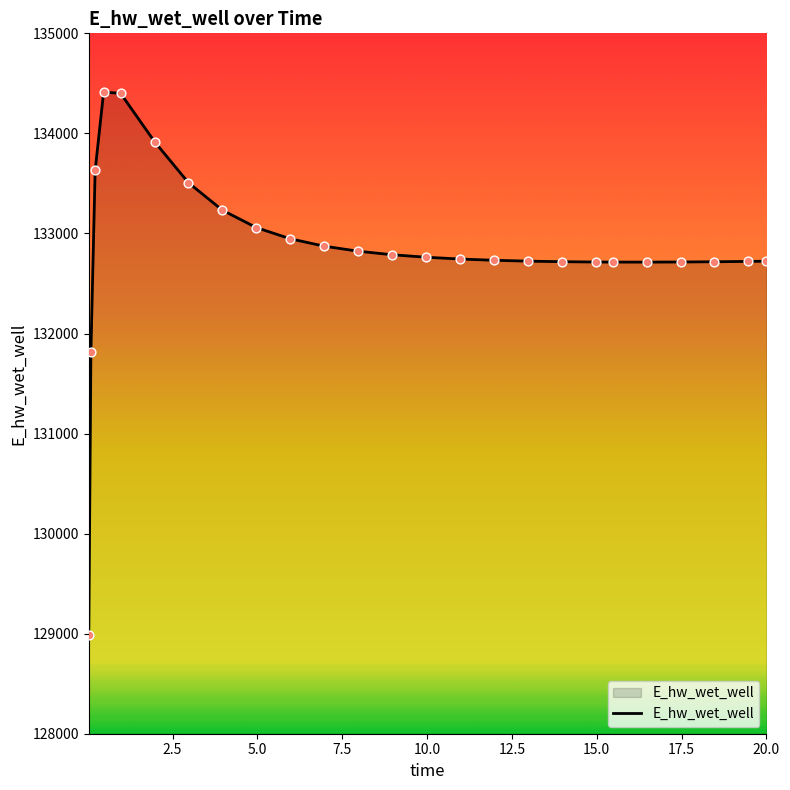

What is the difference between the maximum and minimum values?

5422.3